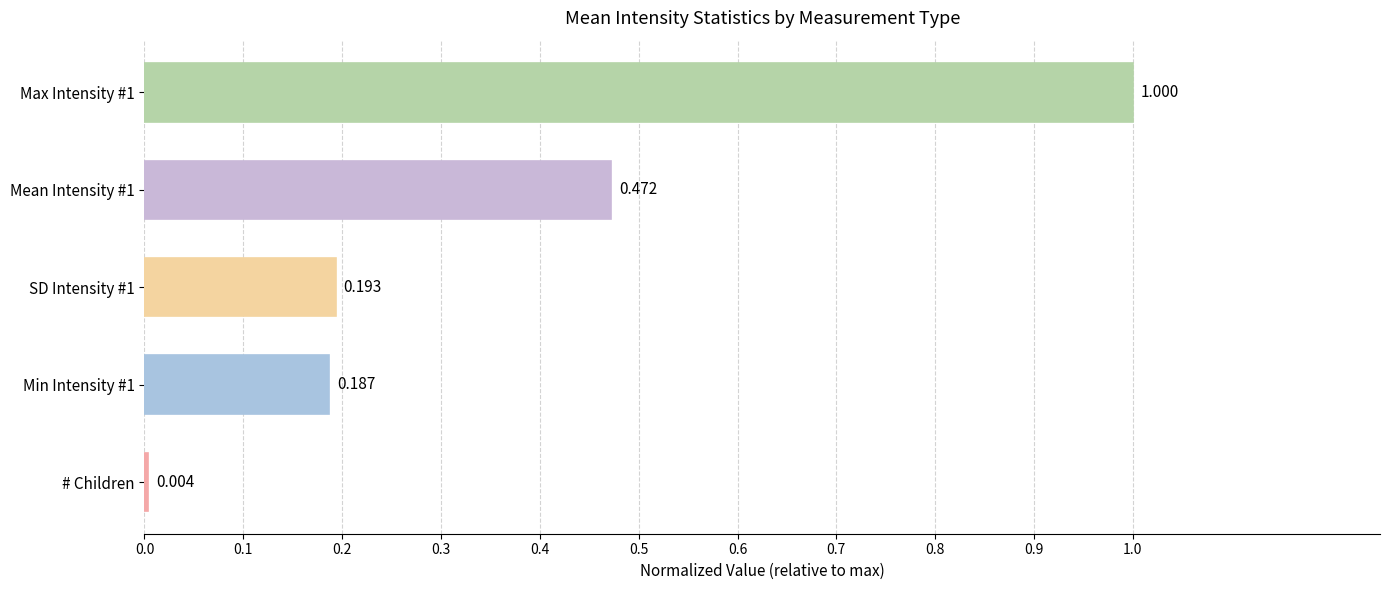

Where is the data nearest to the value 0?

# Children